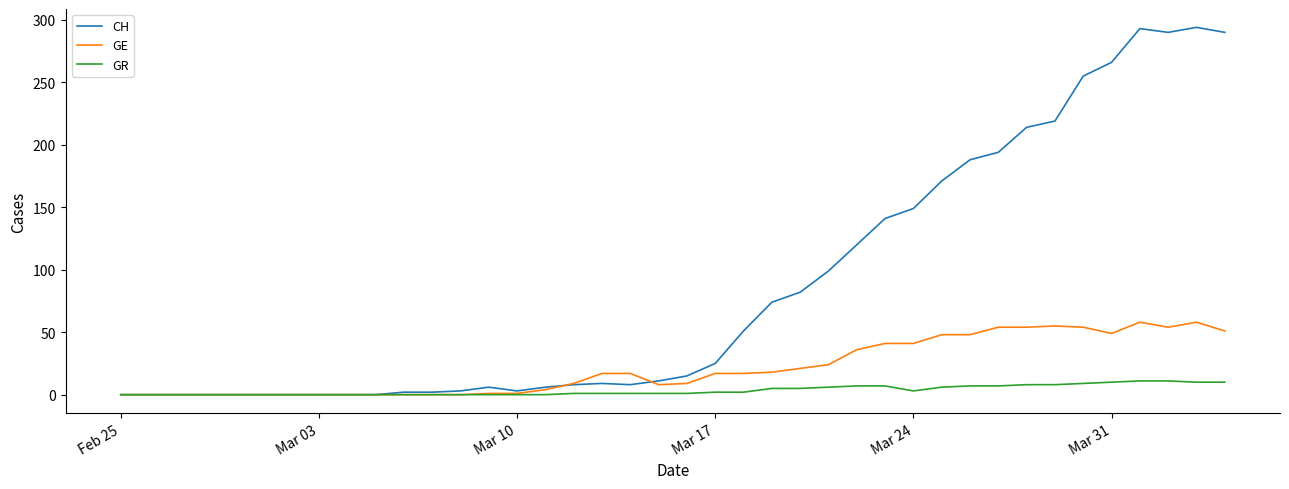

What is the maximum value shown in the chart?

294